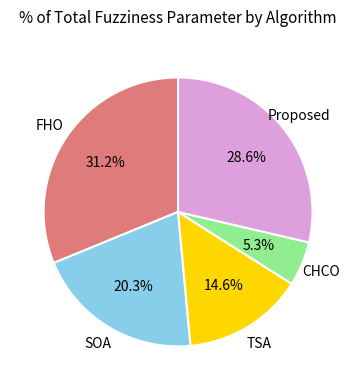

Is there a majority slice in this chart?

No